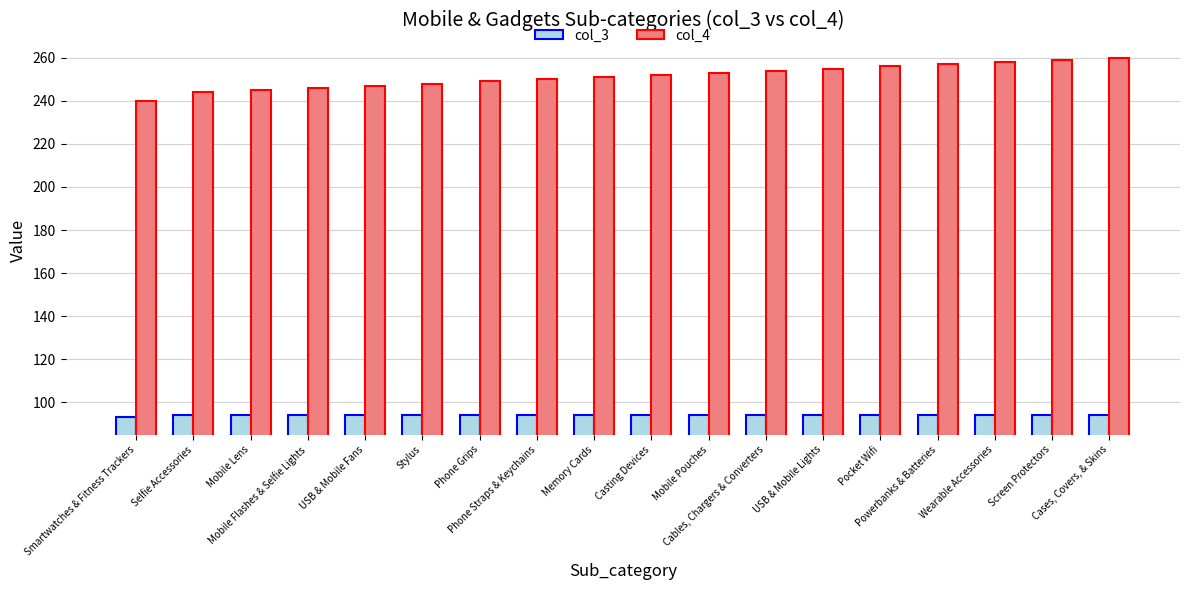

Between Powerbanks & Batteries and Cases, Covers, & Skins, which series saw the biggest shift?

col_4